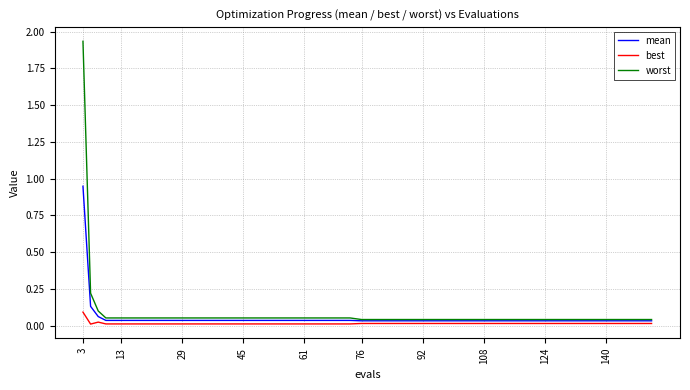

List the series in order of their overall mean, highest first.

worst, mean, best